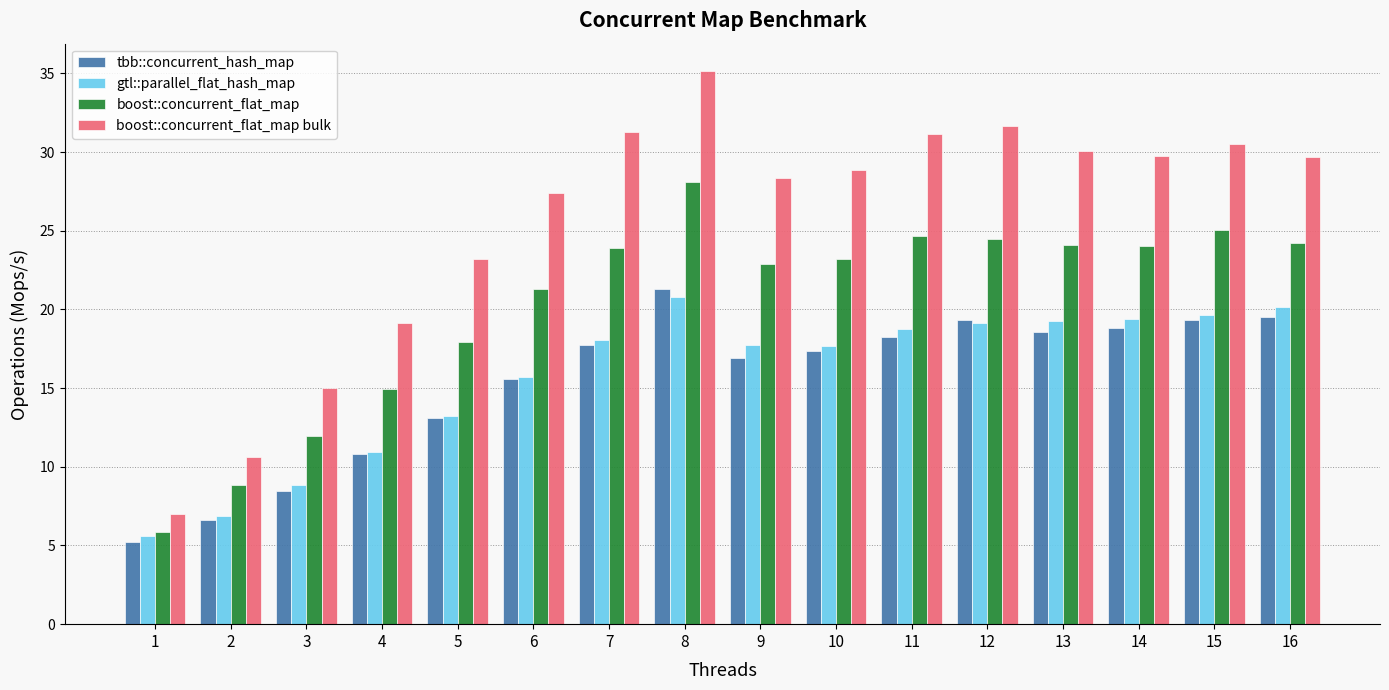

Which series has the widest spread of values?

boost::concurrent_flat_map bulk